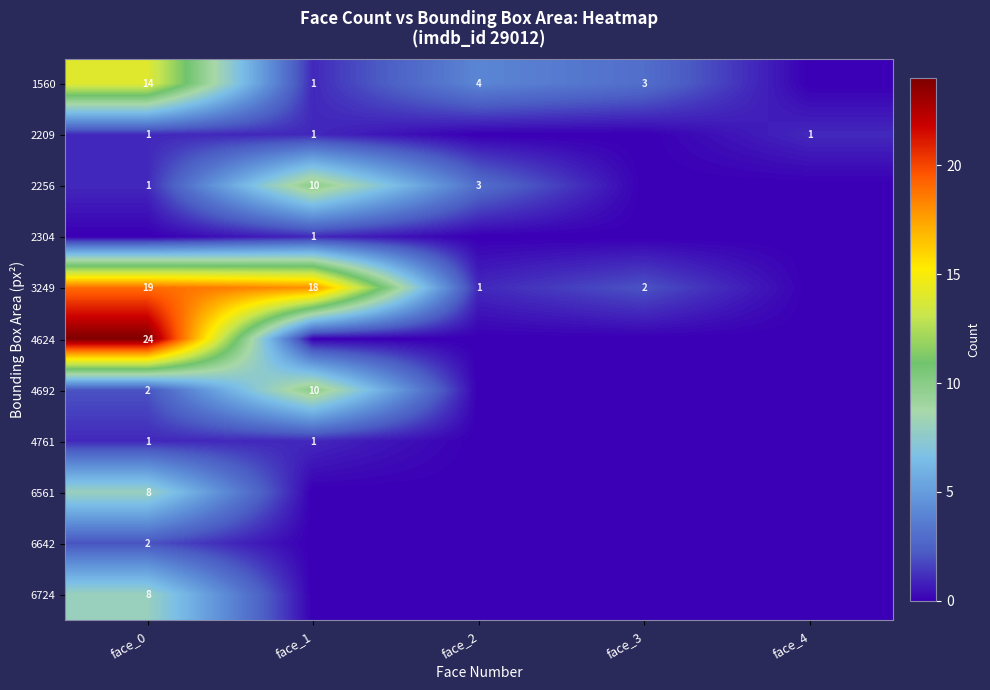

Between face_3 and face_0, which is larger?

face_0